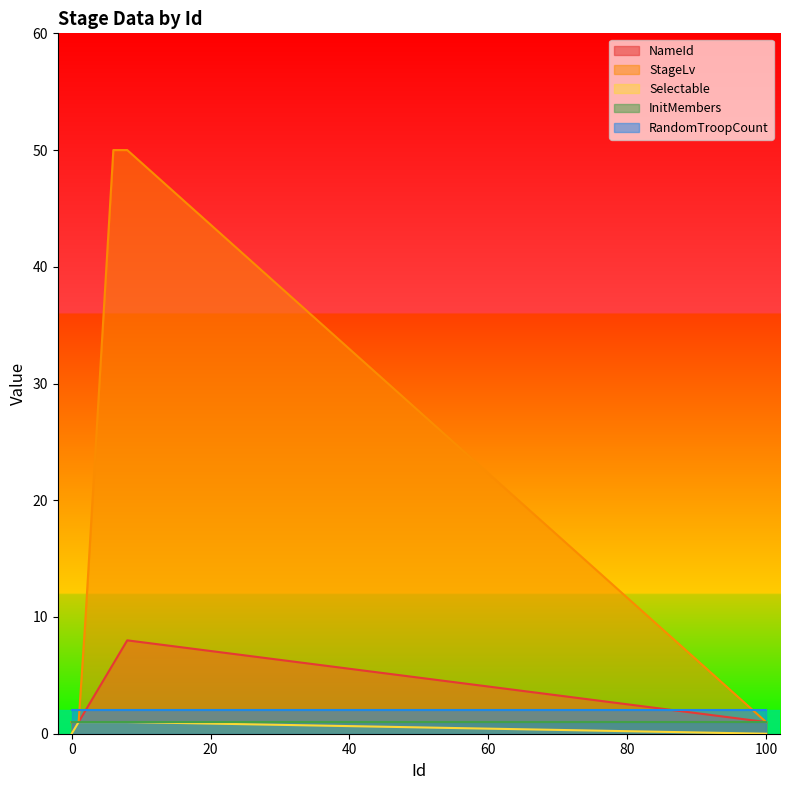

True or false: StageLv and Selectable intersect in this chart.

False